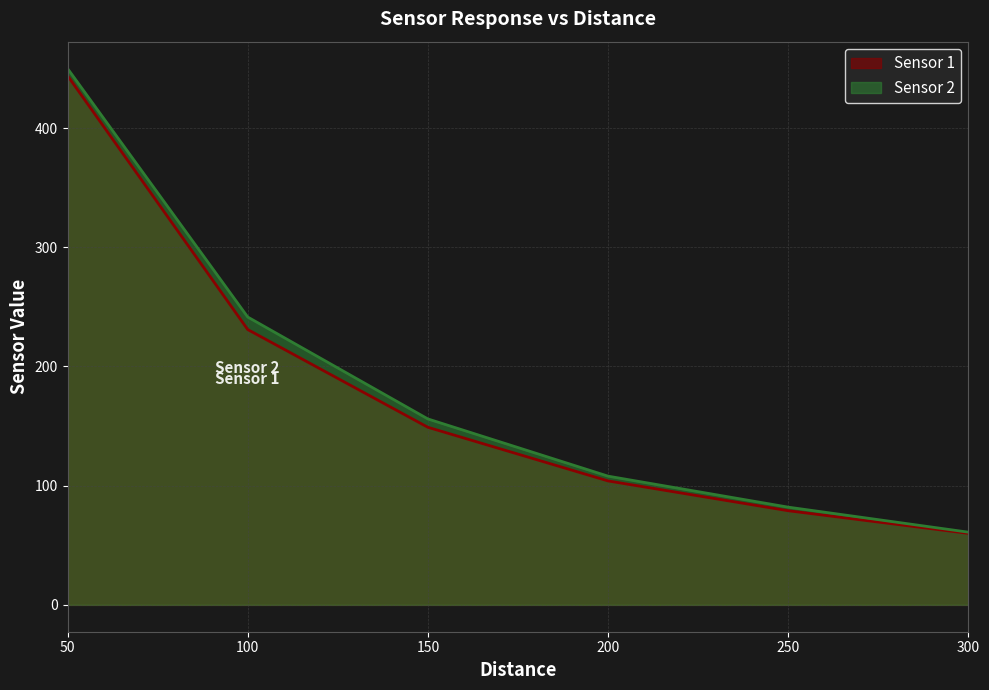

At how many categories does at least one series exceed 340?

1